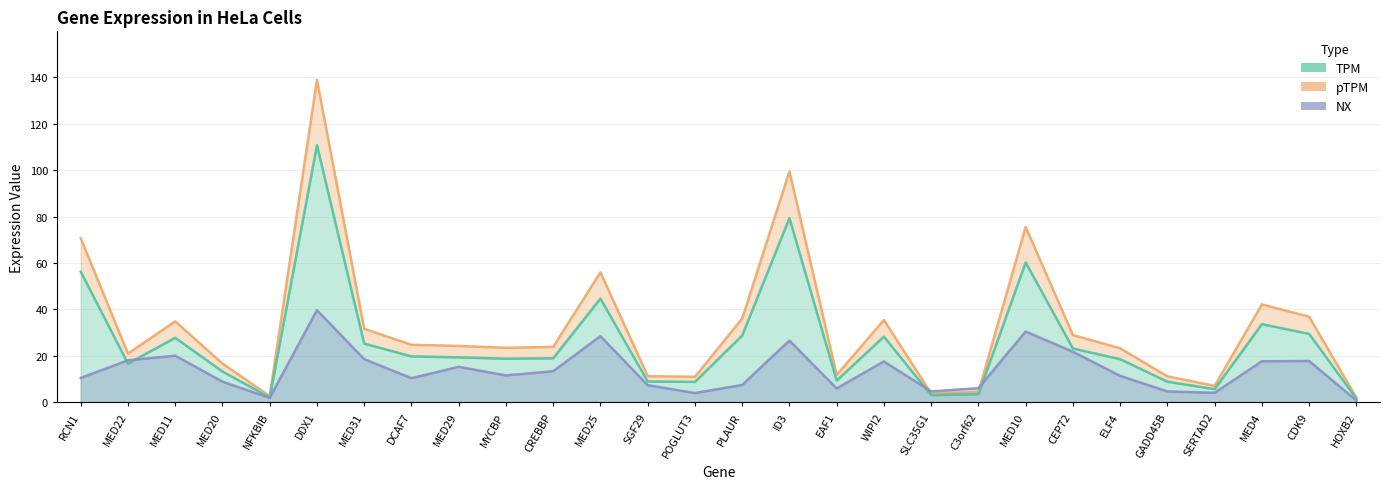

What is the total value across all series at MED10?

166.4